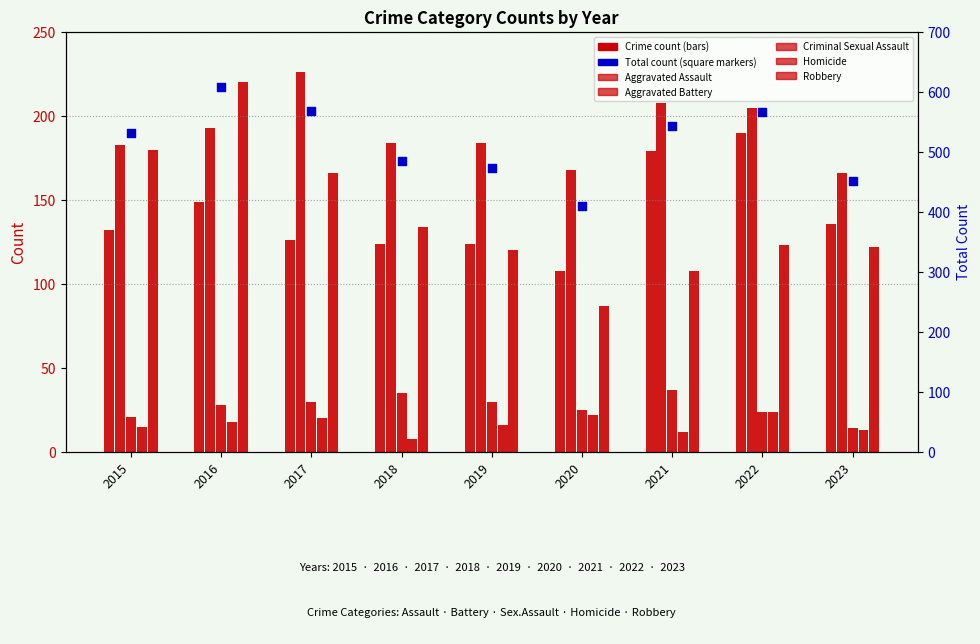

Which series has the largest total across all categories?

Total (all categories)